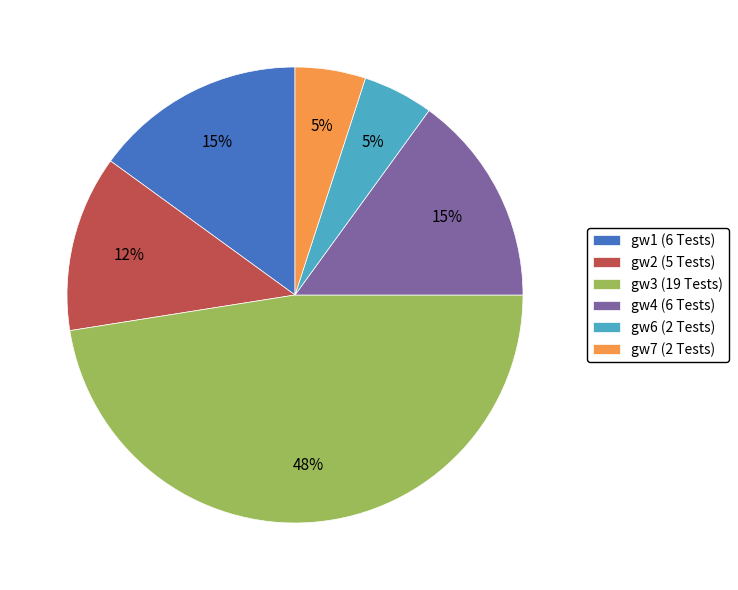

How many segments does this pie chart have?

6